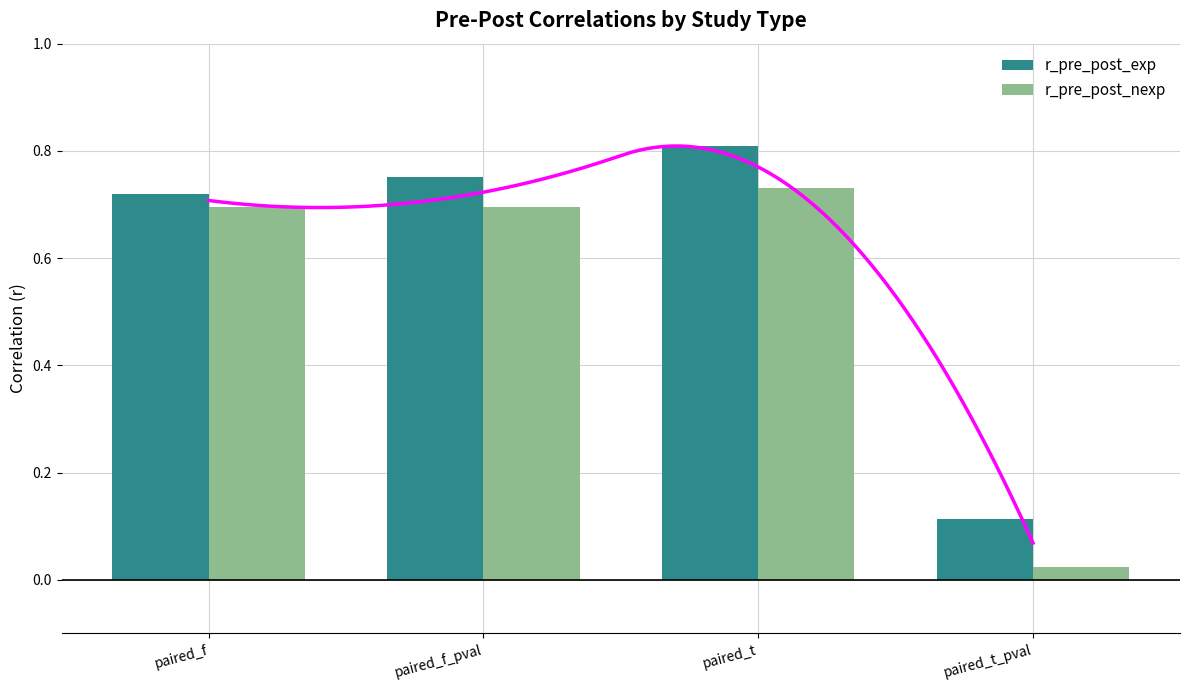

What is the difference between the maximum and minimum values in the r_pre_post_nexp series?

0.7